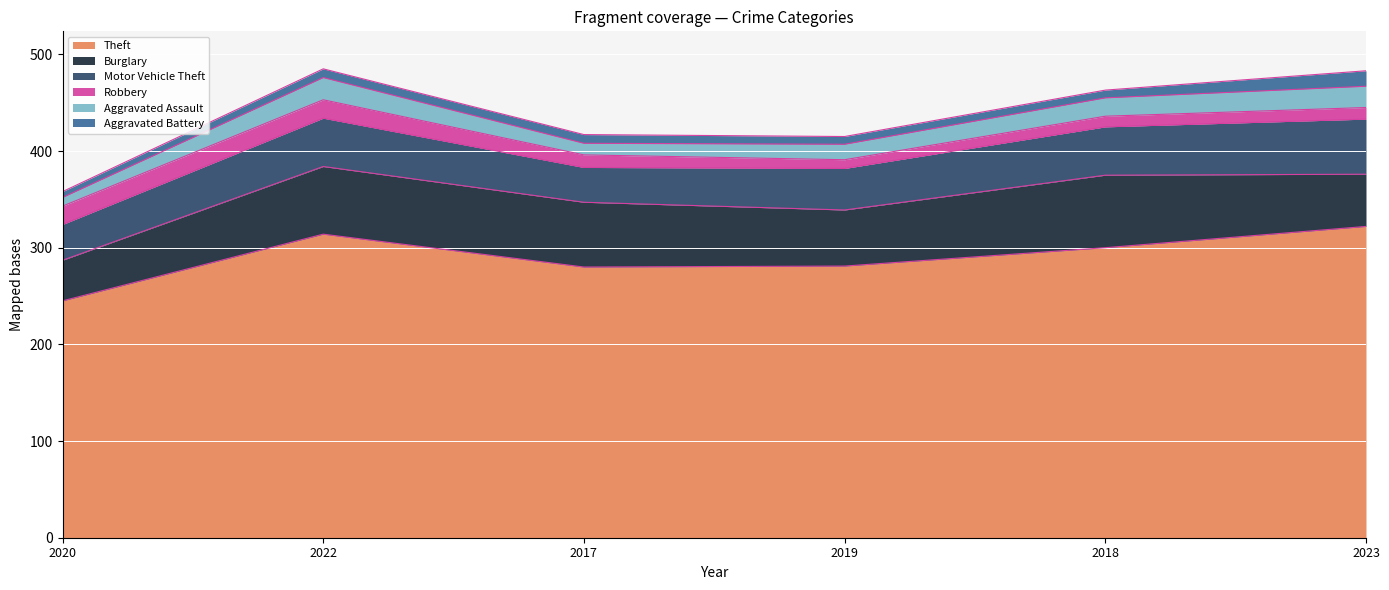

What is the average value of the Theft series?

290